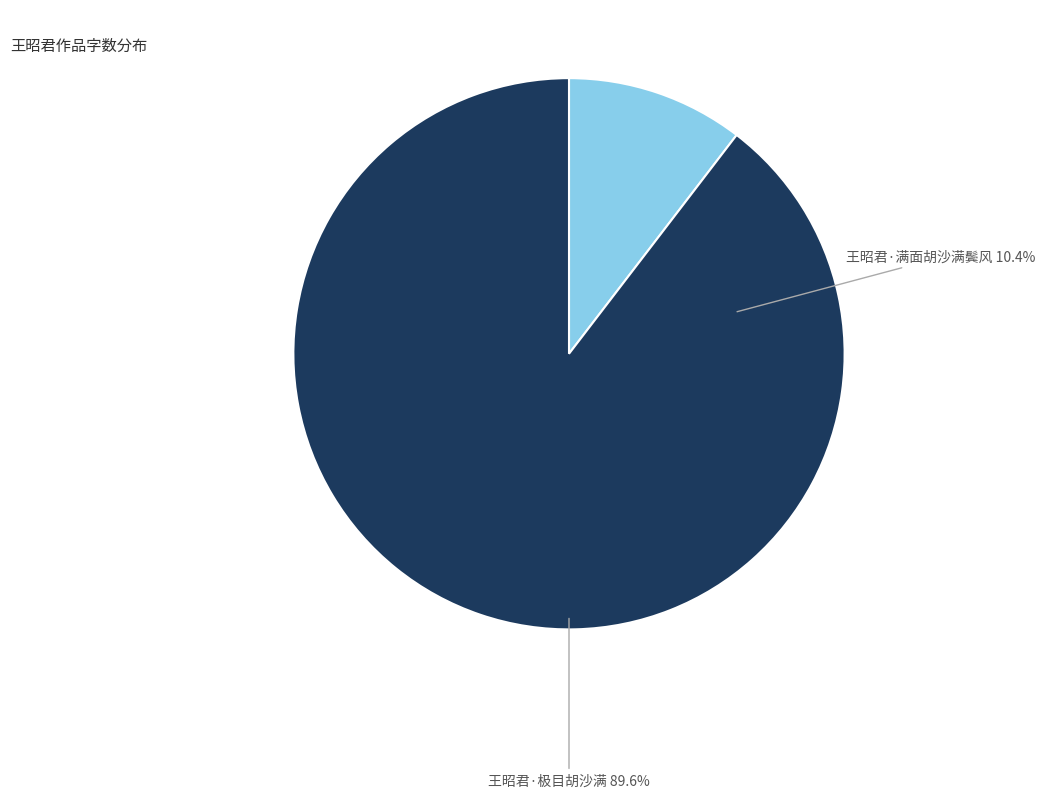

Is the sum of 王昭君·满面胡沙满鬓风 and 王昭君·极目胡沙满 greater than half?

Yes